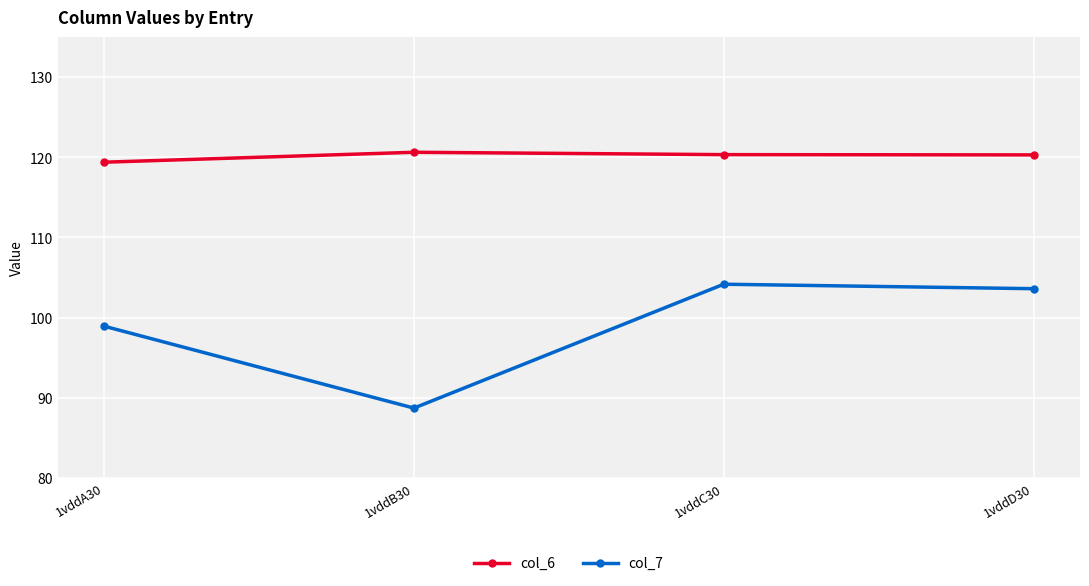

List the series in order of their peak value, lowest first.

col_7, col_6